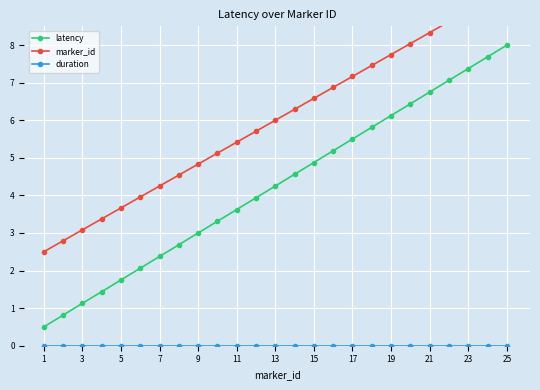

At how many categories does at least one series exceed 9?

2